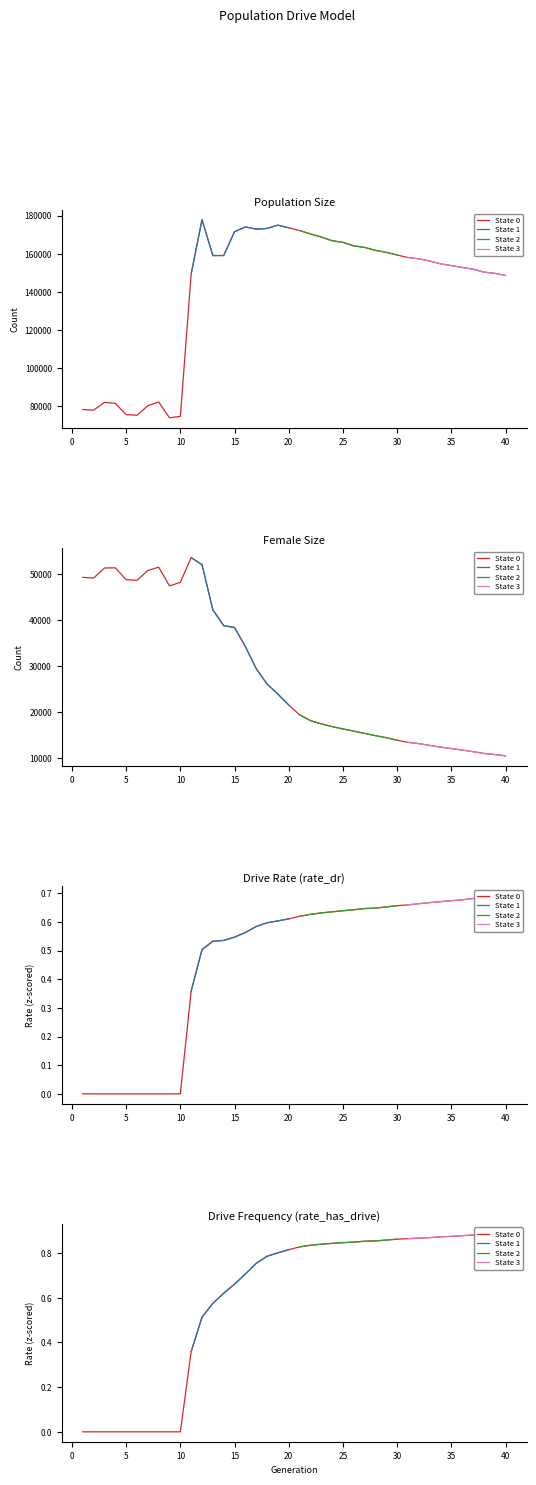

What is the value of the female_size point at the 30th from the left?

13839.0